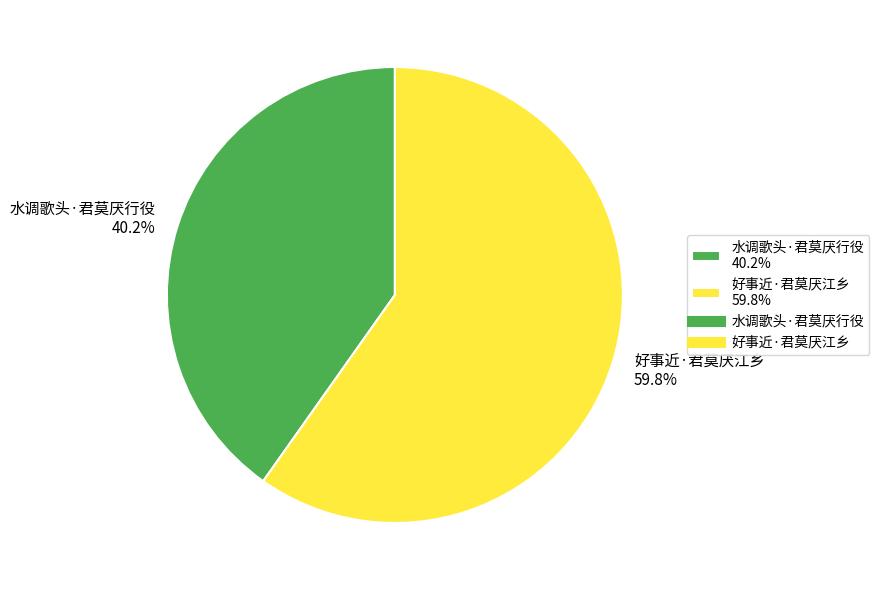

Rank the categories by value from highest to lowest.

好事近·君莫厌江乡, 水调歌头·君莫厌行役